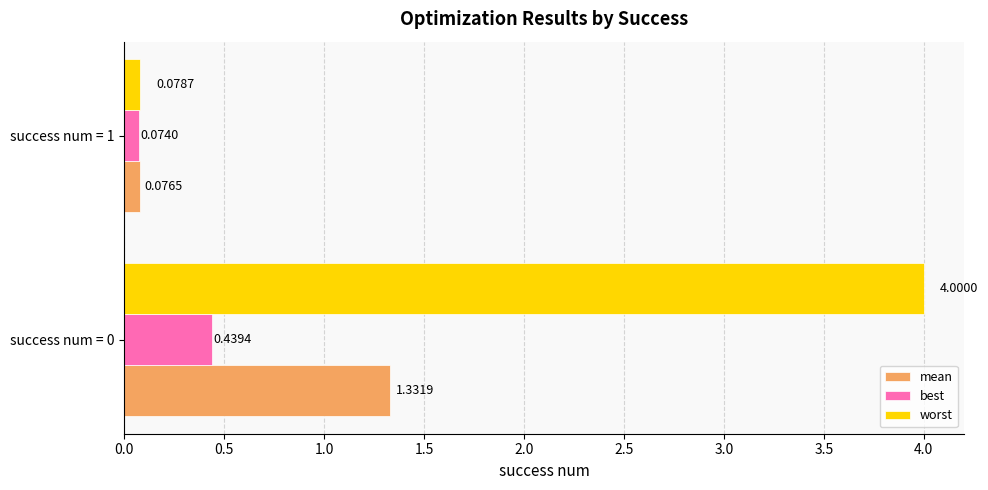

List the series in order of their peak value, lowest first.

best, mean, worst